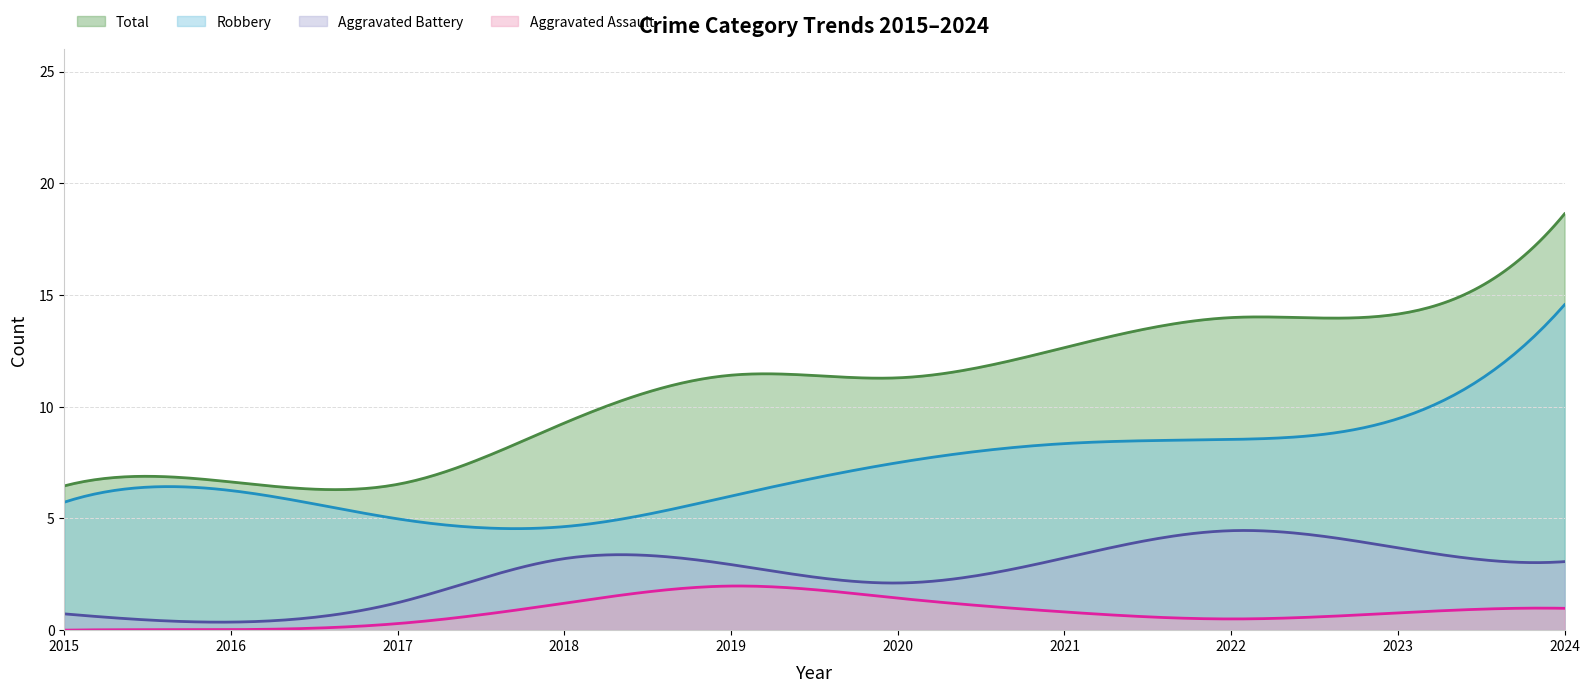

How many lines are shown in the chart?

4